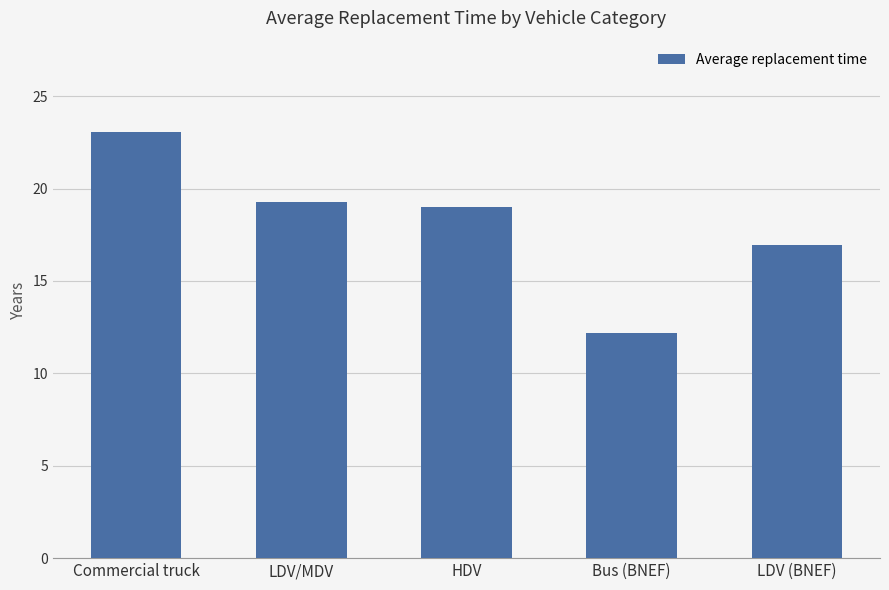

The value at LDV/MDV is 4.3. True or false?

False